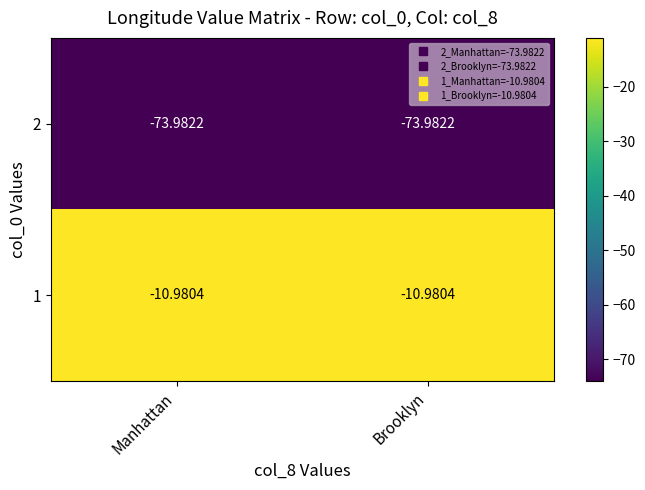

Is the value of 1 at Manhattan greater than the value of 2 at Manhattan?

Yes